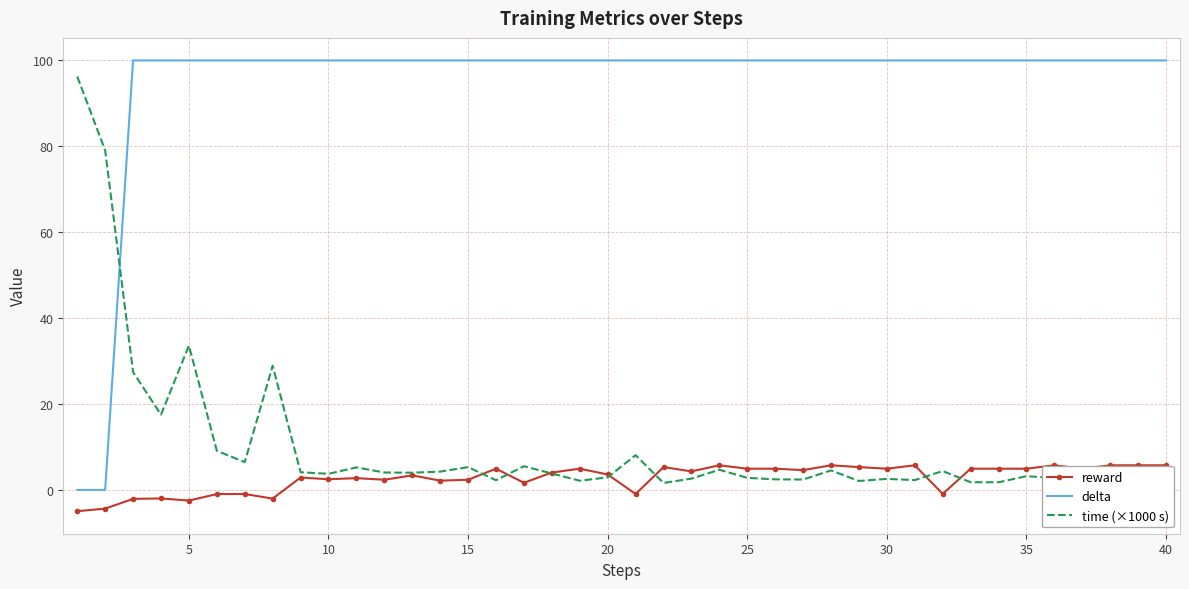

True or false: delta and reward intersect in this chart.

False